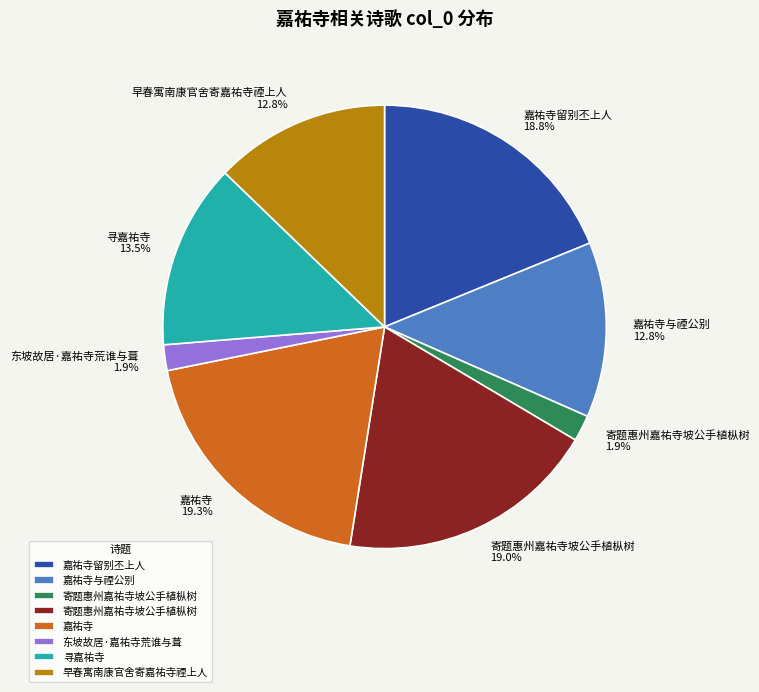

How many segments does this pie chart have?

8